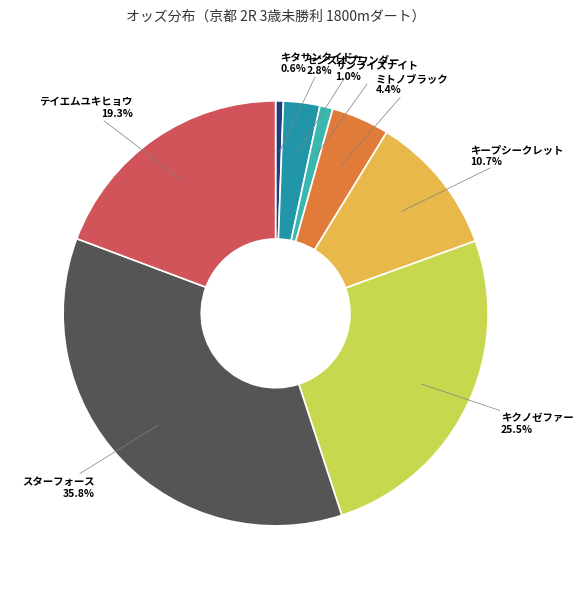

Is there a majority slice in this chart?

No